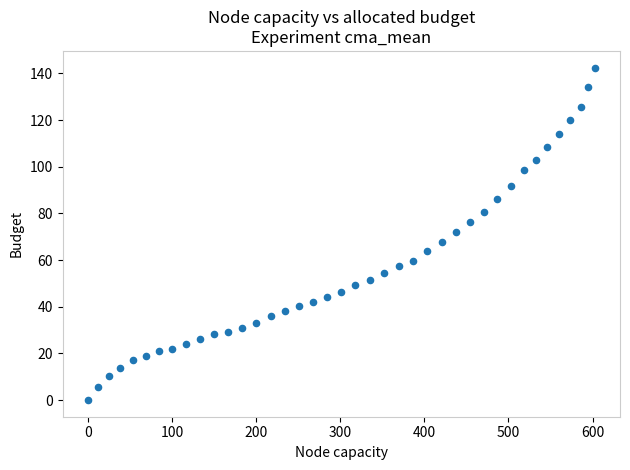

What is the range of Y values (max minus min)?

142.5